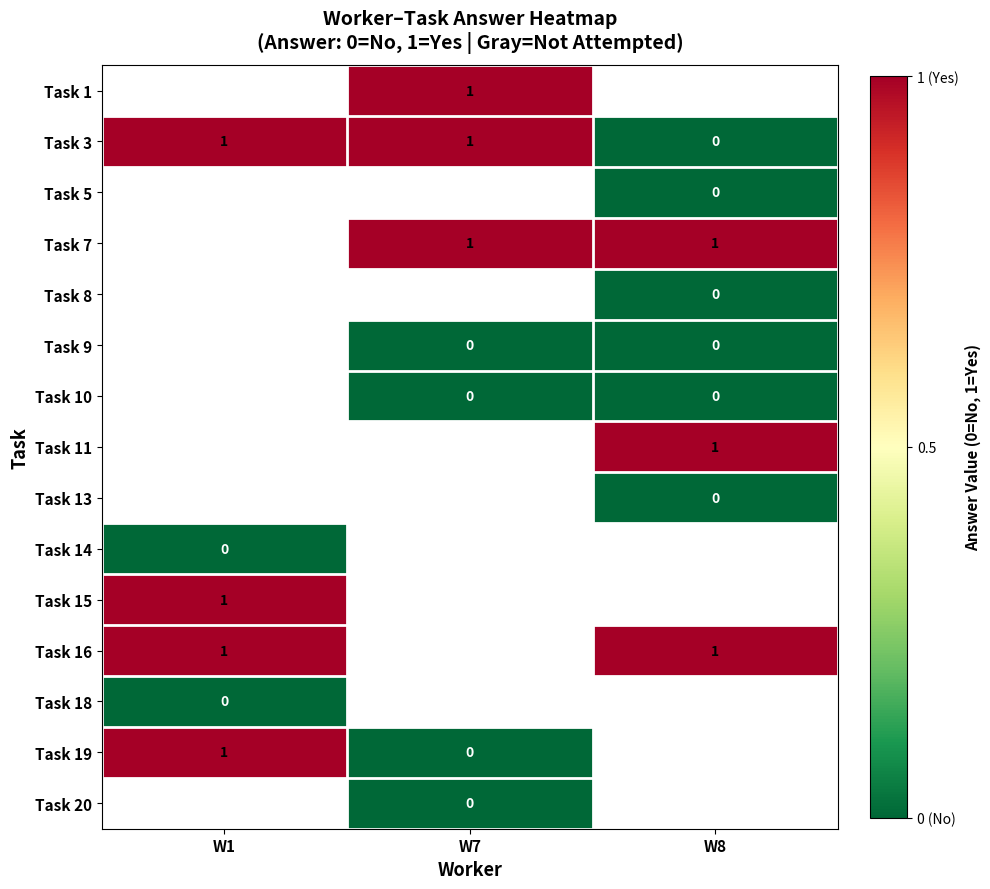

What is the difference between the maximum and minimum values in the Task 3 series?

1.0